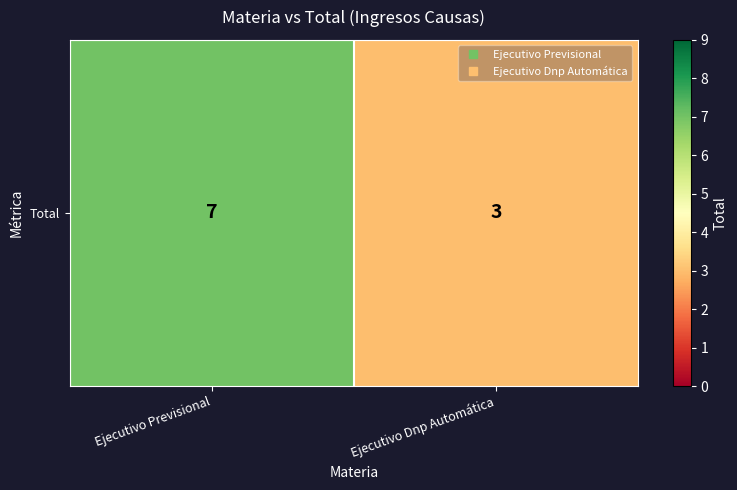

Reading right to left, what are all the values shown in this chart?

Ejecutivo Dnp Automática=3	Ejecutivo Previsional=7